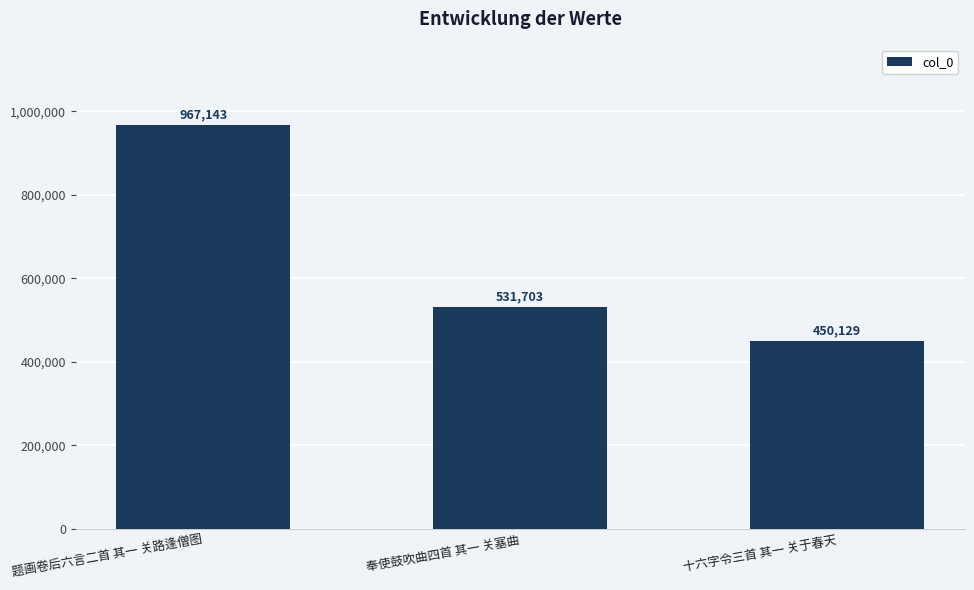

Count the values in the range 450129 to 967143.

3